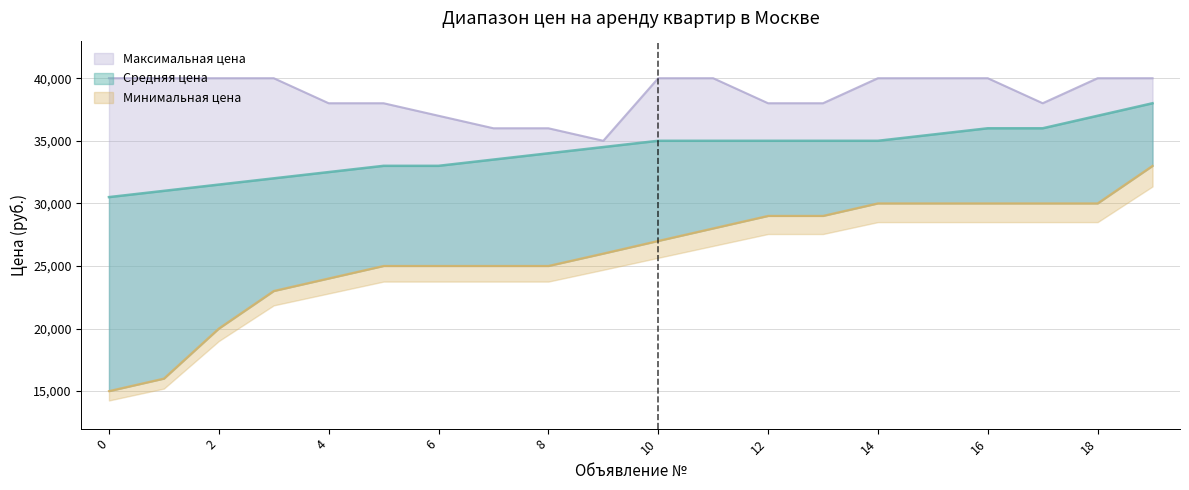

The Минимальная цена series shows 25000 at 5. True or false?

True